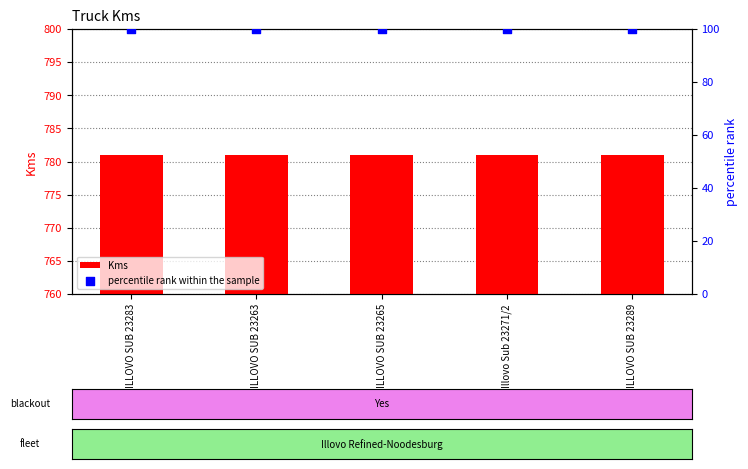

What are all the series names shown in the legend?

Kms, percentile rank within the sample